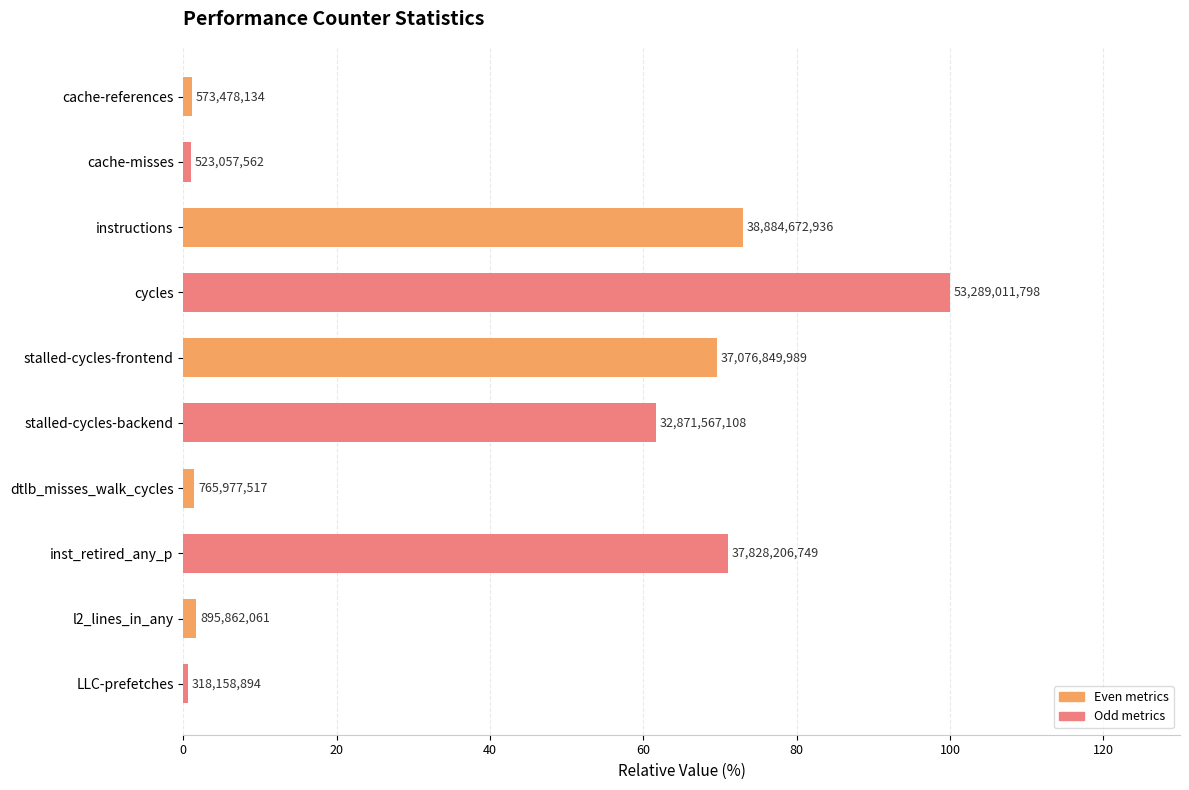

Does the chart contain any negative values?

No